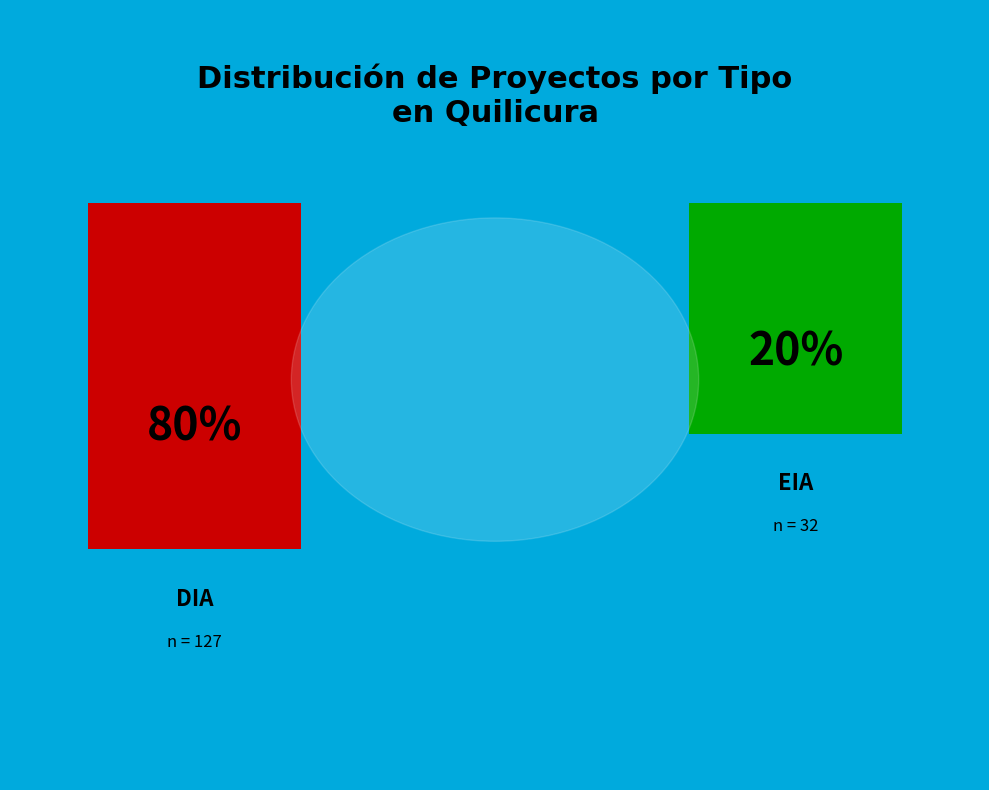

To the nearest percent, what is the average slice percentage?

50%